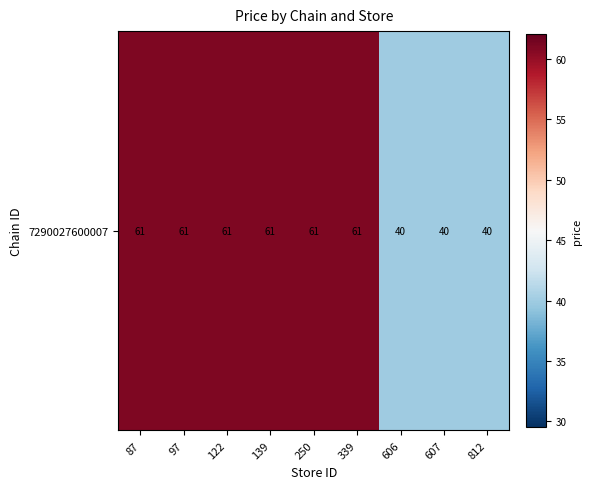

The chart shows a value of 61 at 250. True or false?

True